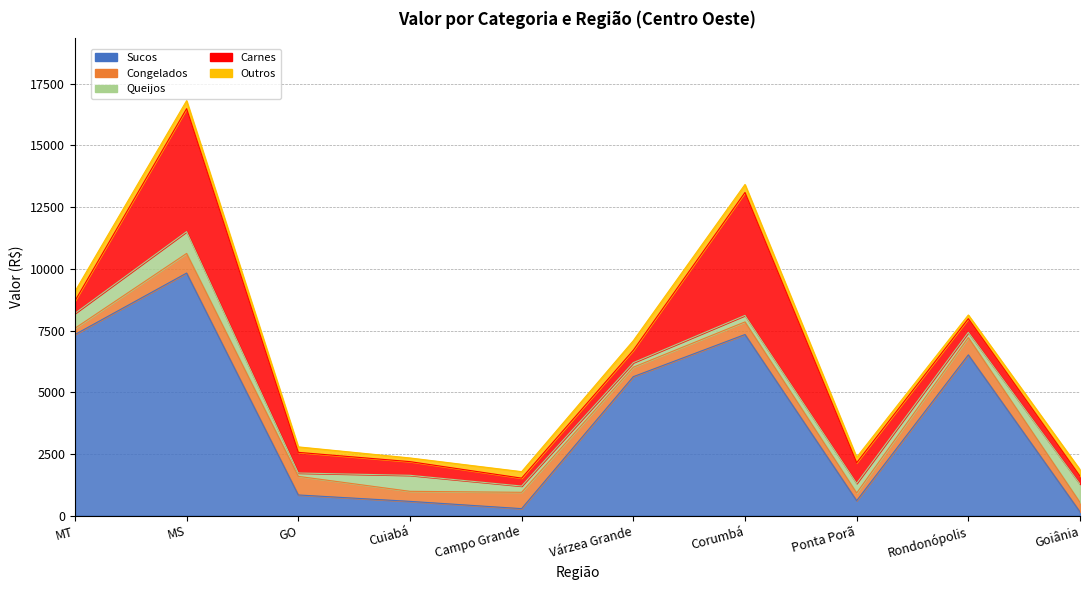

List the series in order of their peak value, lowest first.

Outros, Congelados, Queijos, Carnes, Sucos